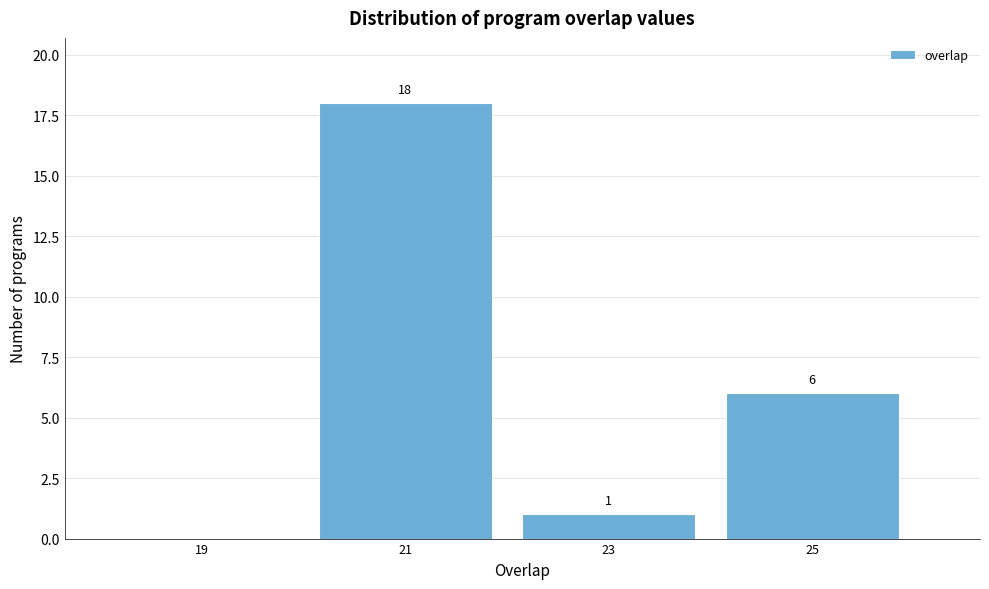

Reading left to right, list all the values displayed in this chart.

19=0	21=18	23=1	25=6